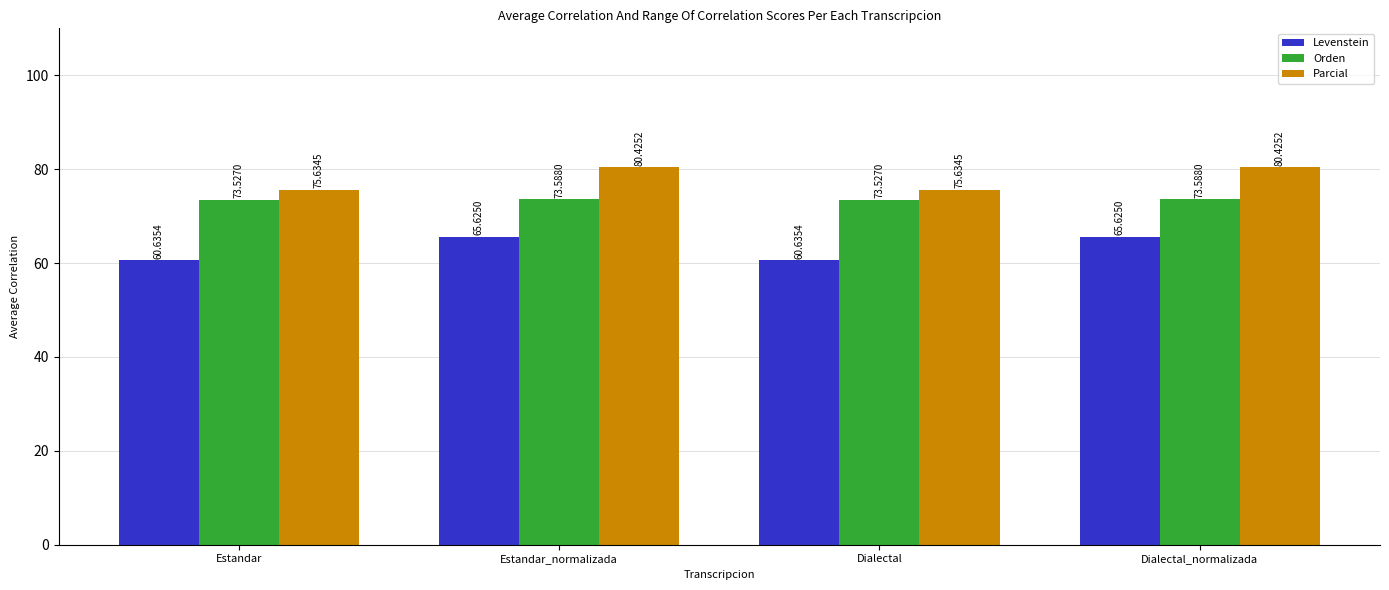

Read the Levenstein value at Estandar.

60.6